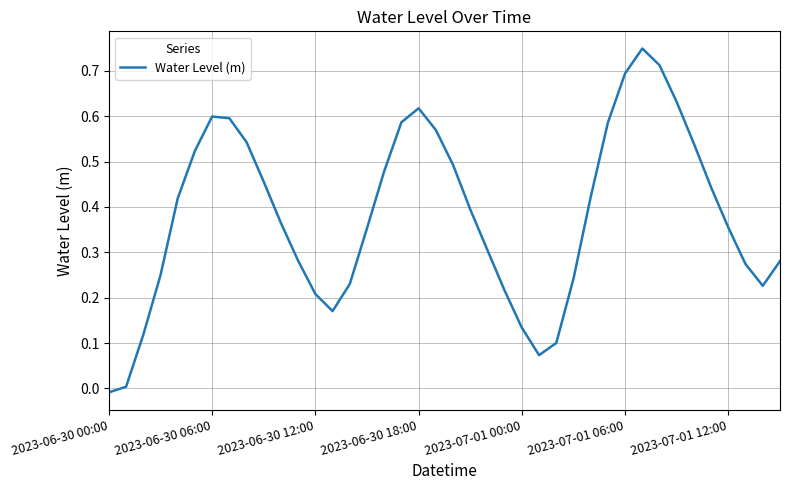

What is the difference between the maximum and minimum values?

0.8